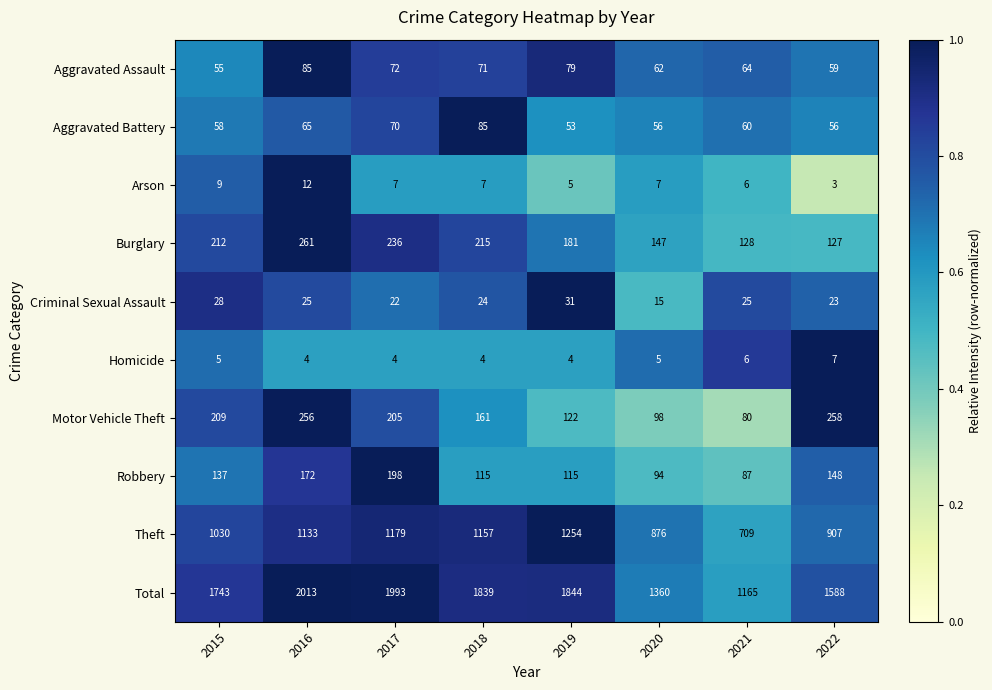

Is the value of Criminal Sexual Assault at 2019 greater than the value of Burglary at 2019?

No